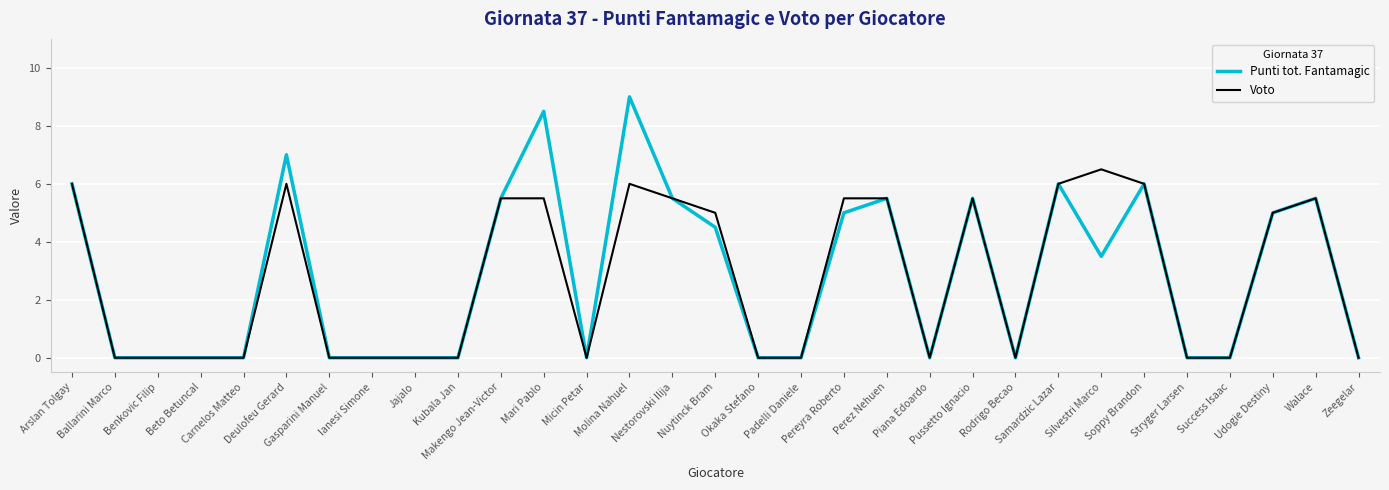

Which series has the widest spread of values?

Punti tot. Fantamagic